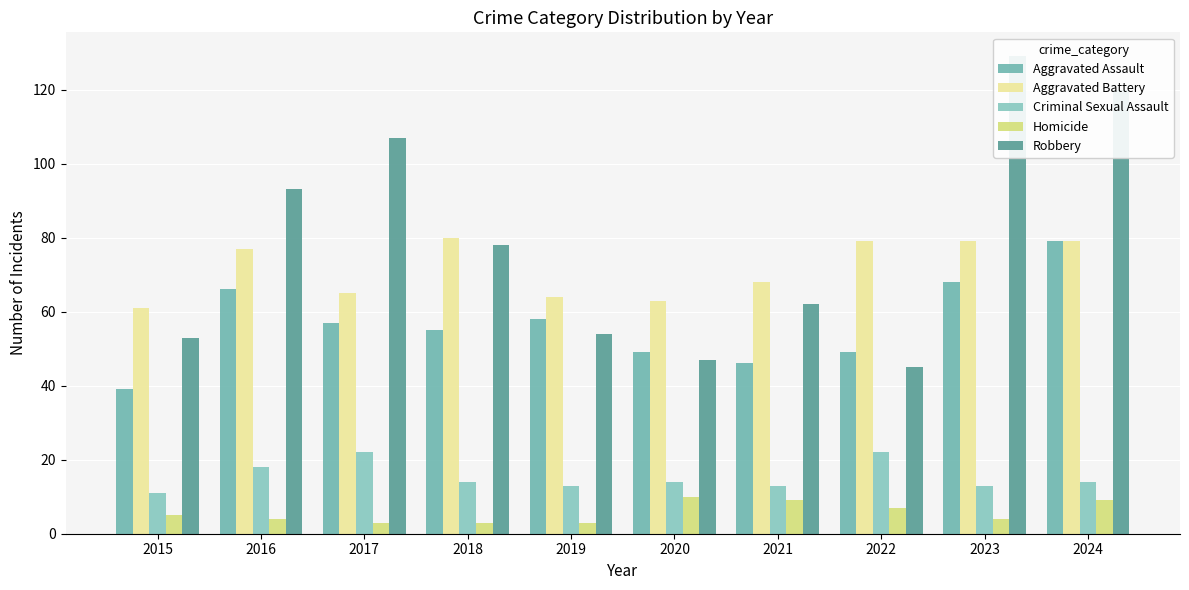

What is the value of the Homicide bar at the 3rd from the left?

3